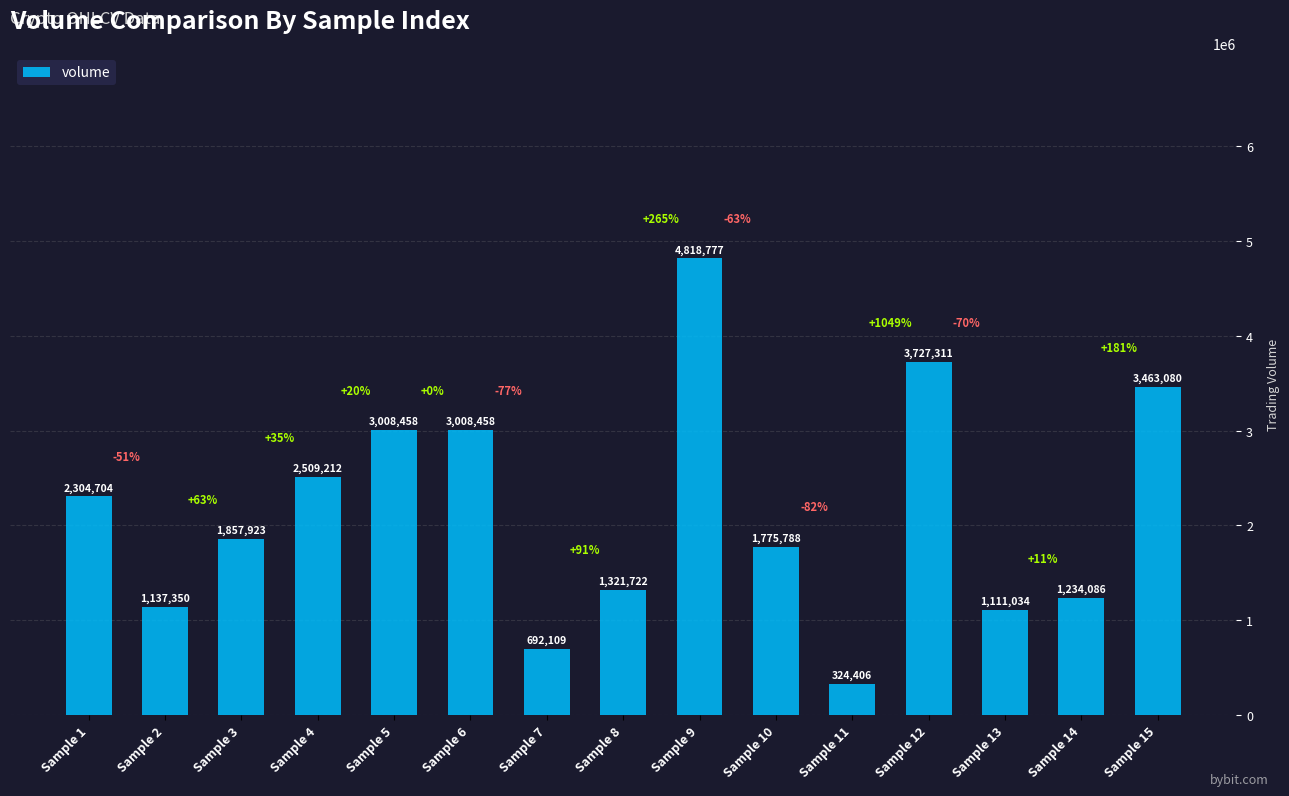

What is the average value?

2152961.4